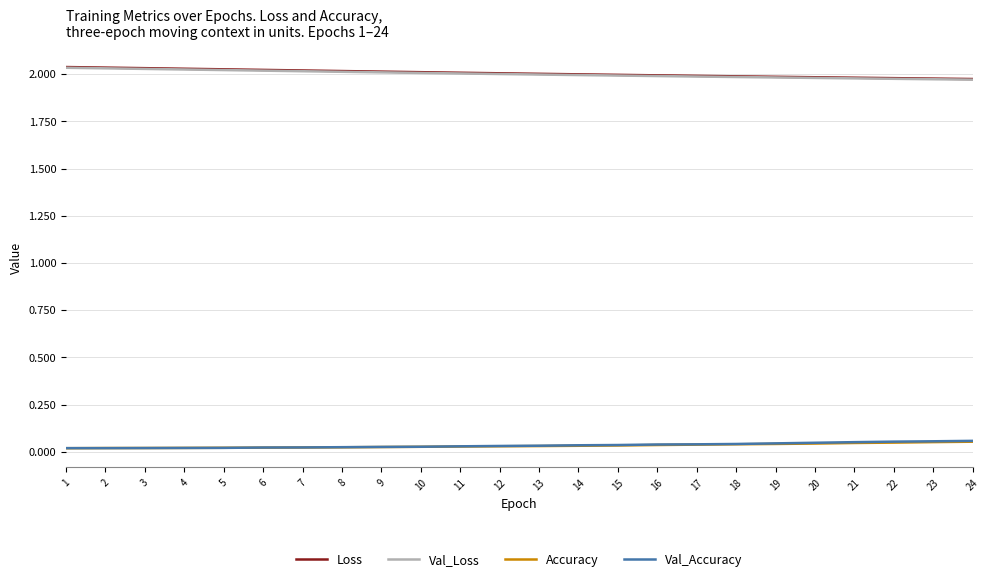

True or false: Val_Accuracy and Loss intersect in this chart.

False